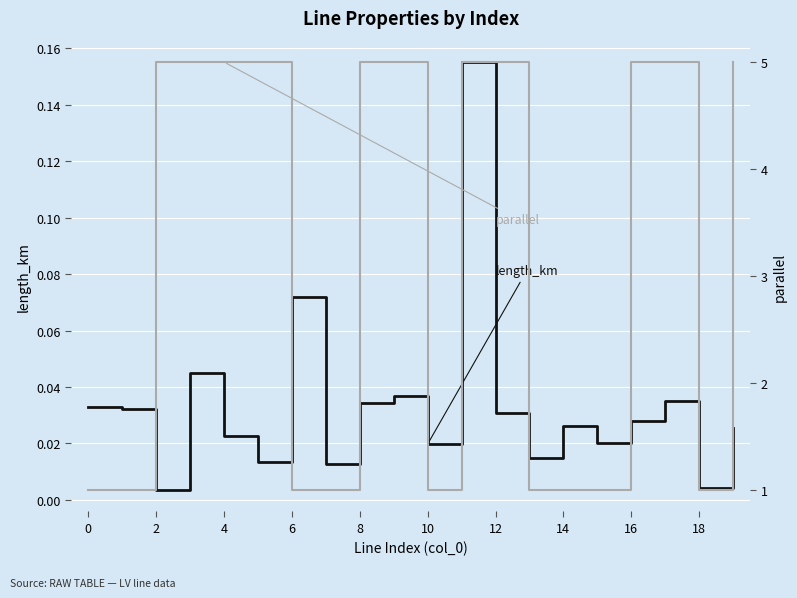

How many values in the parallel series are below 5?

9